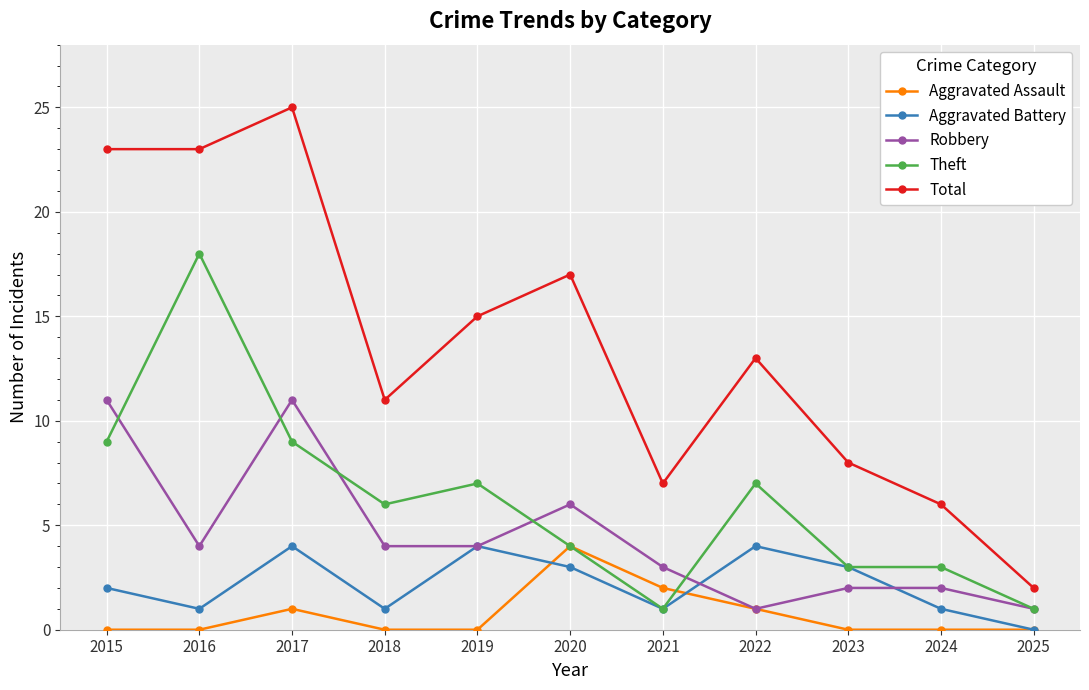

Reading left to right, transcribe all the data shown in this chart.

Aggravated Assault: 0	0	1	0	0	4	2	1	0	0	0
Aggravated Battery: 2	1	4	1	4	3	1	4	3	1	0
Robbery: 11	4	11	4	4	6	3	1	2	2	1
Theft: 9	18	9	6	7	4	1	7	3	3	1
Total: 23	23	25	11	15	17	7	13	8	6	2